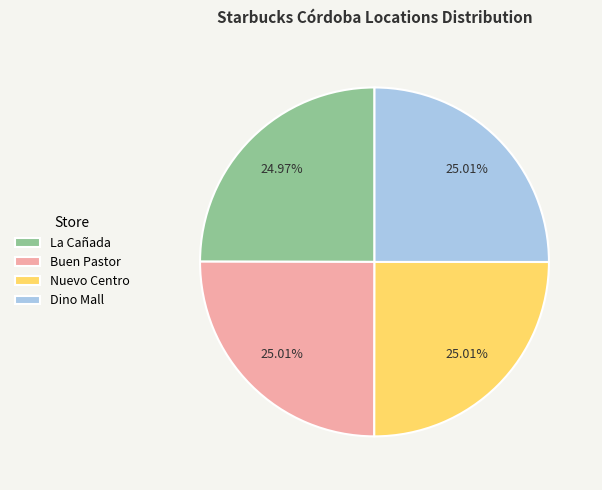

To the nearest percent, what percentage of the pie is Buen Pastor?

25%